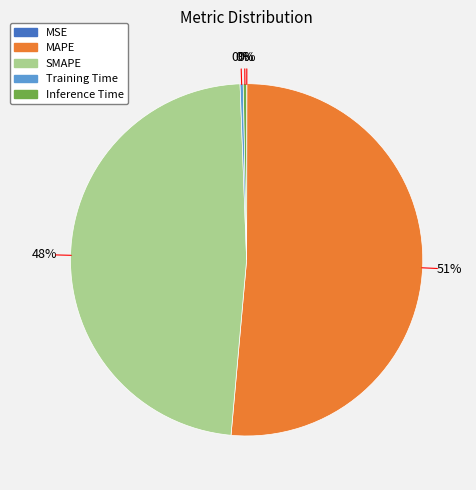

Which has a higher value, SMAPE or MAPE?

MAPE